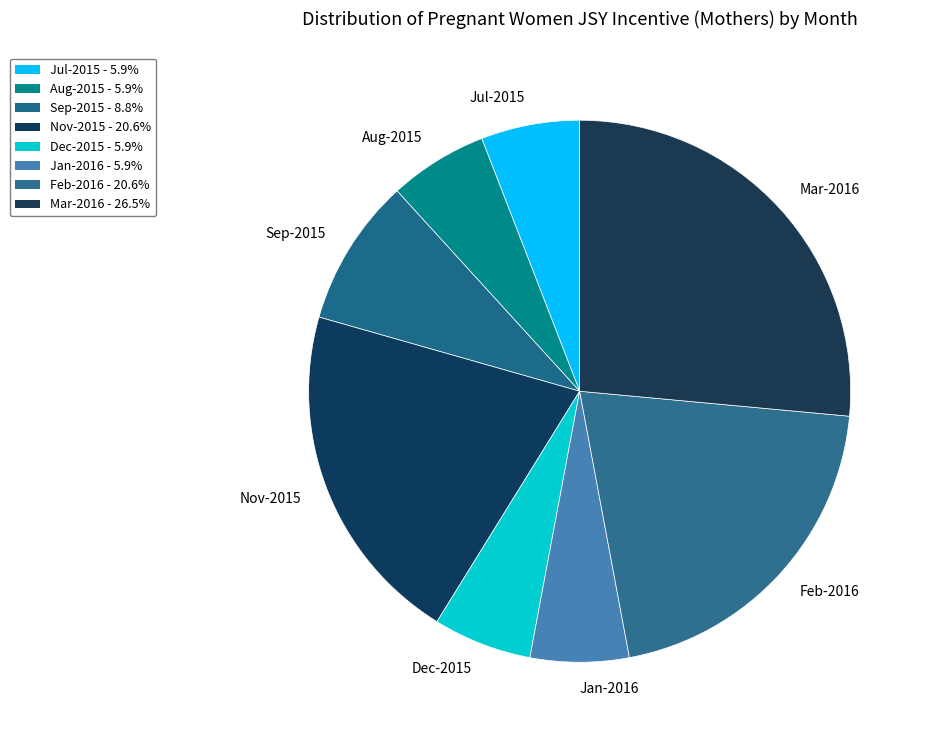

Do Sep-2015 and Aug-2015 together represent more than half of the pie?

No